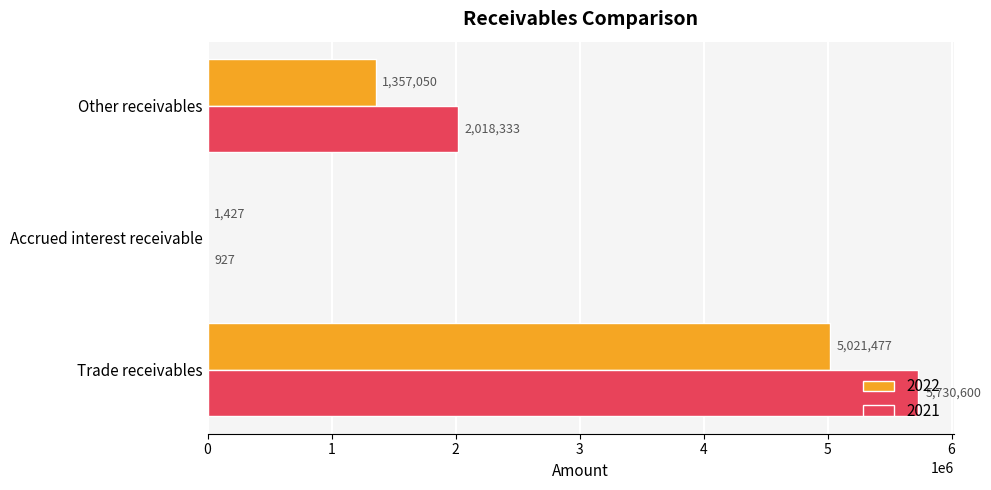

At which category does the chart reach its peak across all series?

Trade receivables